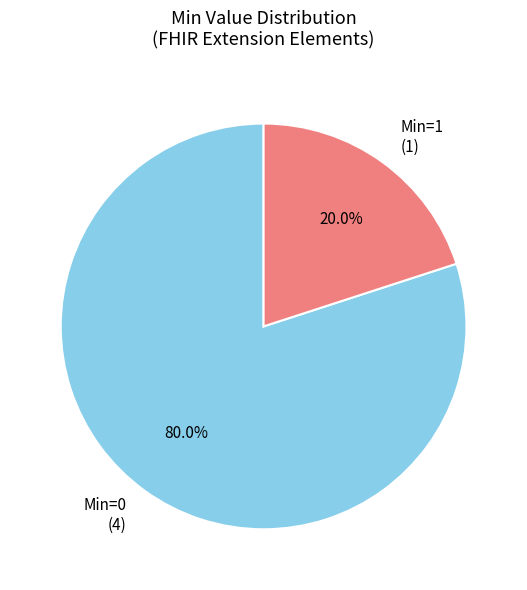

Which slice is the largest?

Min=0 (4)